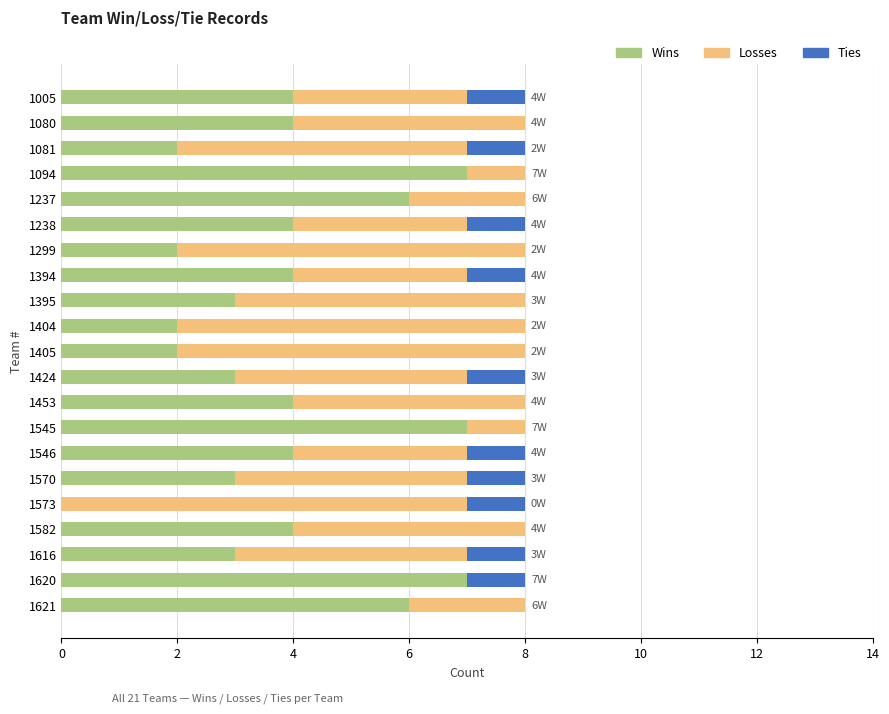

What is the maximum value for Wins?

7